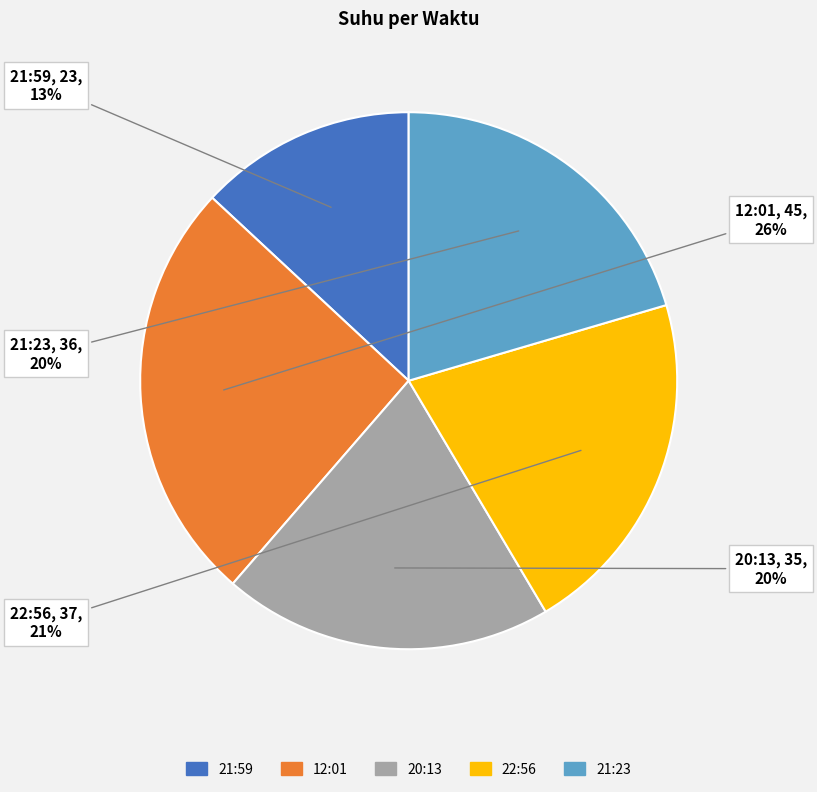

Is there any slice that represents more than half of the pie?

No